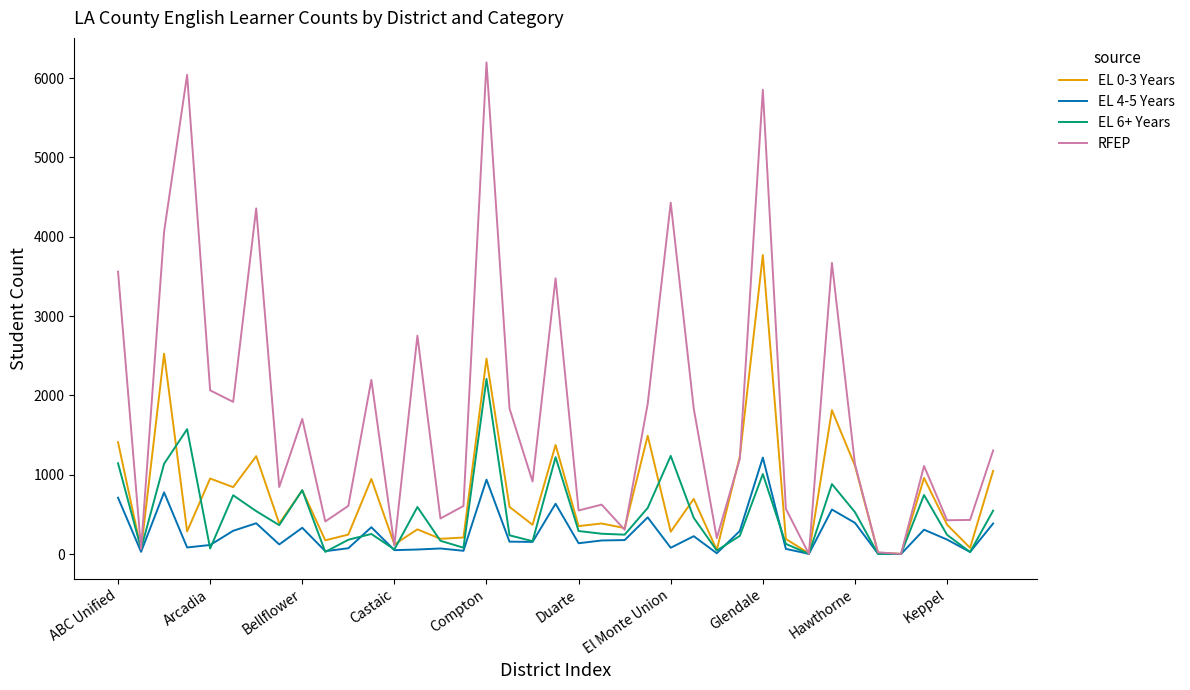

What are all the series names shown in the legend?

EL 0-3 Years, EL 4-5 Years, EL 6+ Years, RFEP